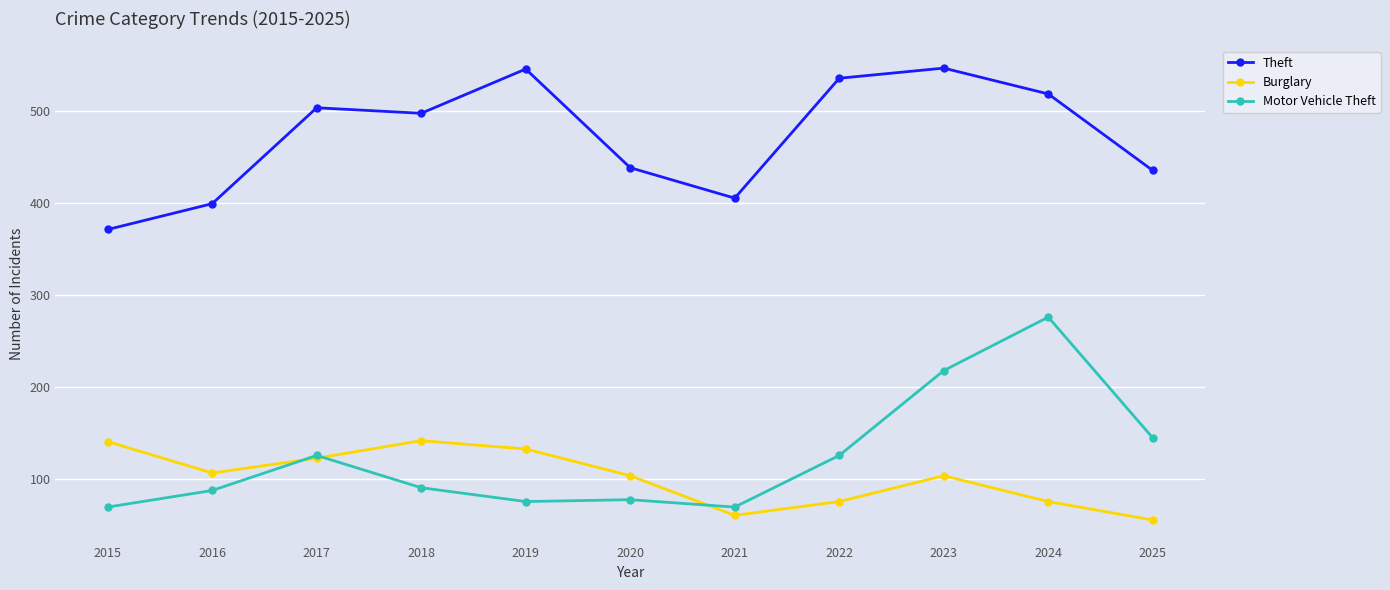

At how many categories does at least one series exceed 423?

8